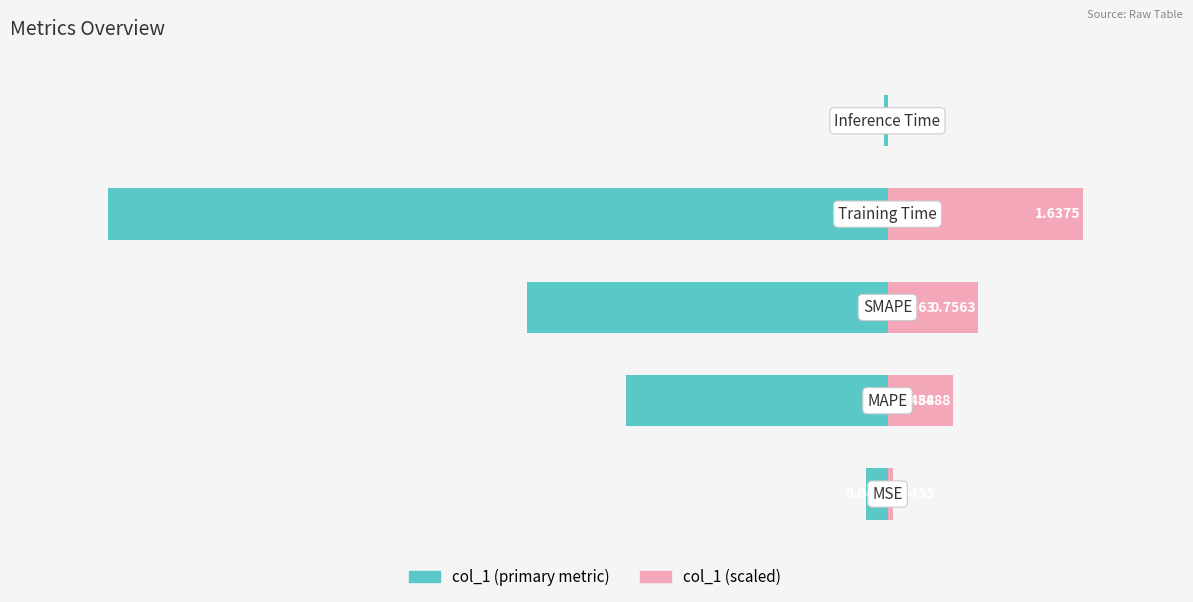

How many distinct data groups are displayed?

2